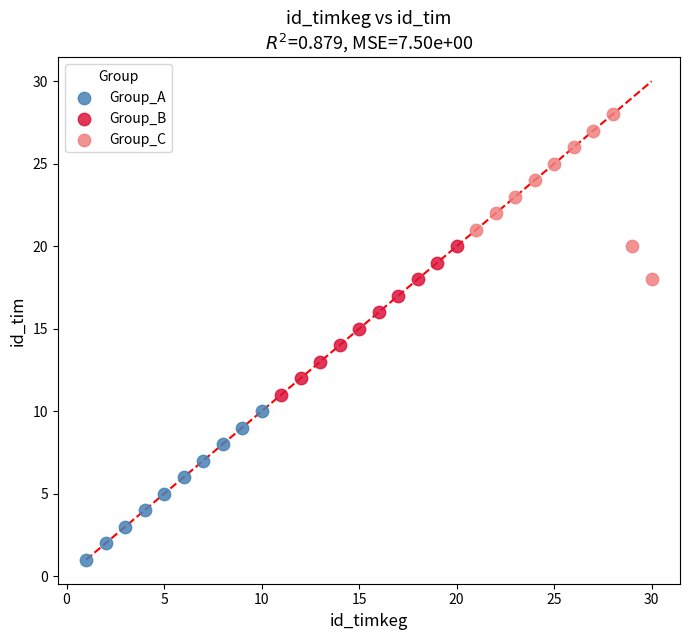

Which series reaches the minimum Y coordinate?

Group_A